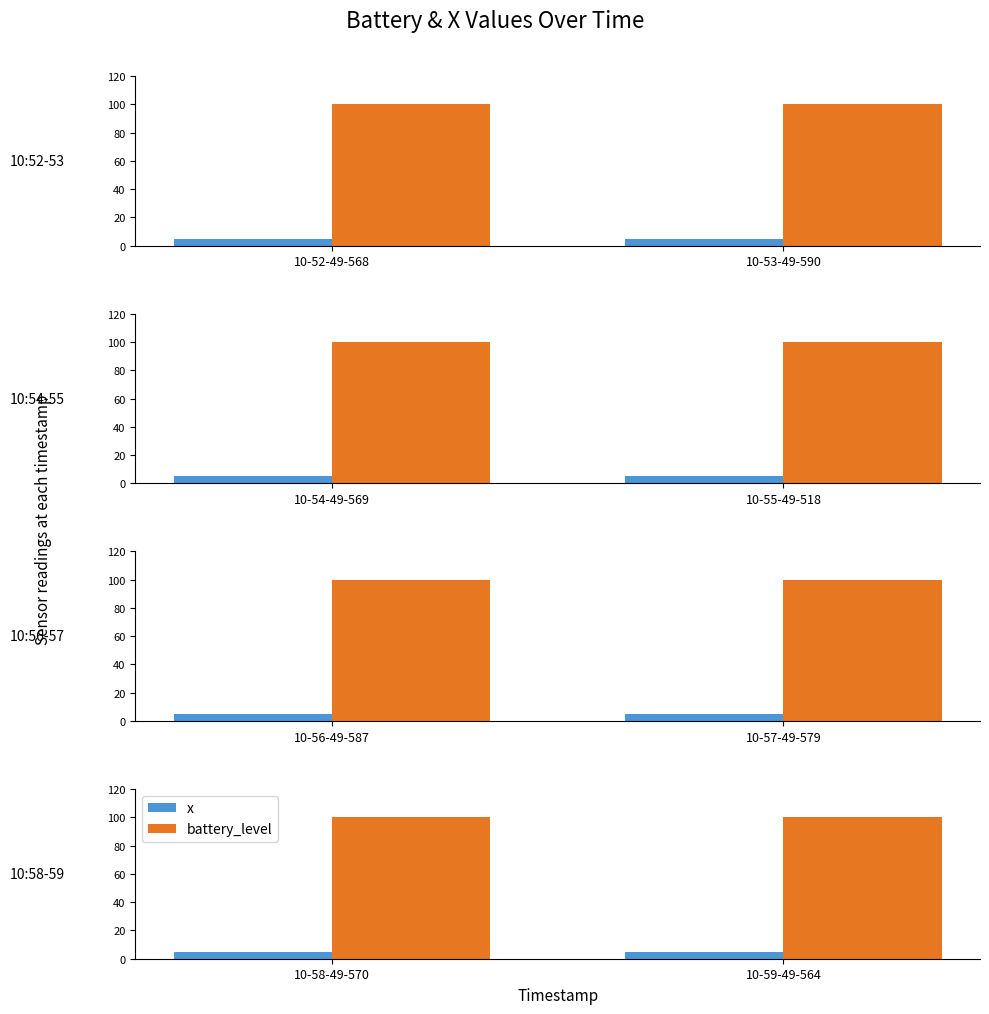

Which series has the widest spread of values?

x